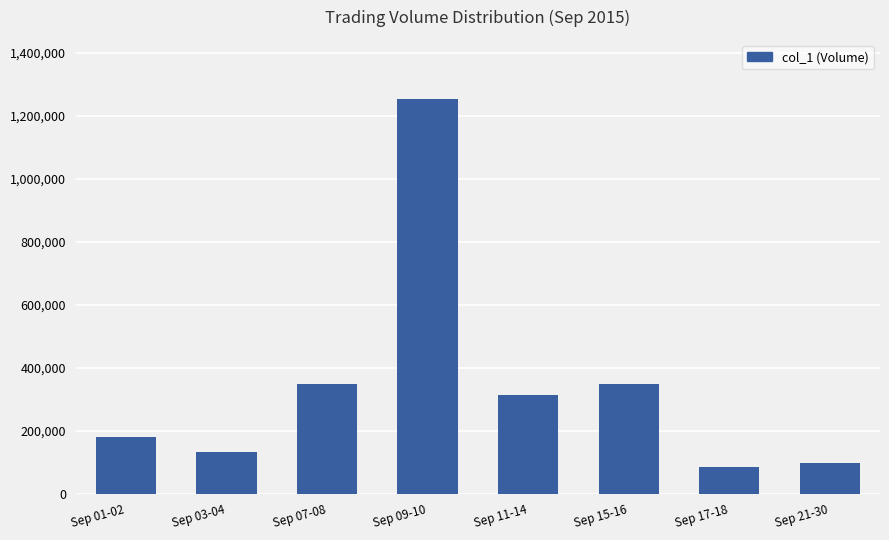

The value at Sep 07-08 is 554846. True or false?

False